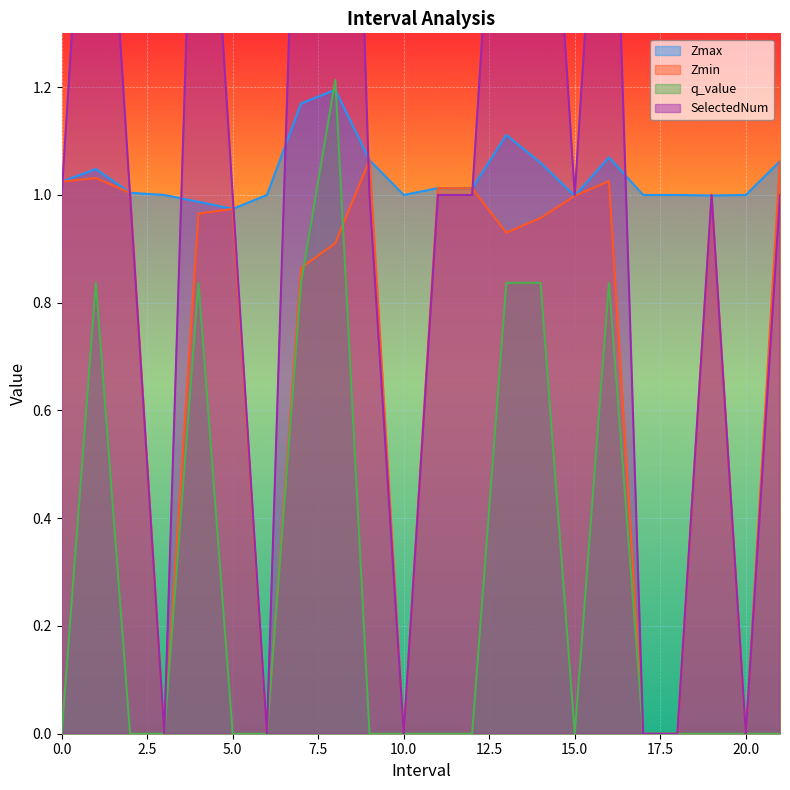

What is the label of the 14th point from the left?

13.0